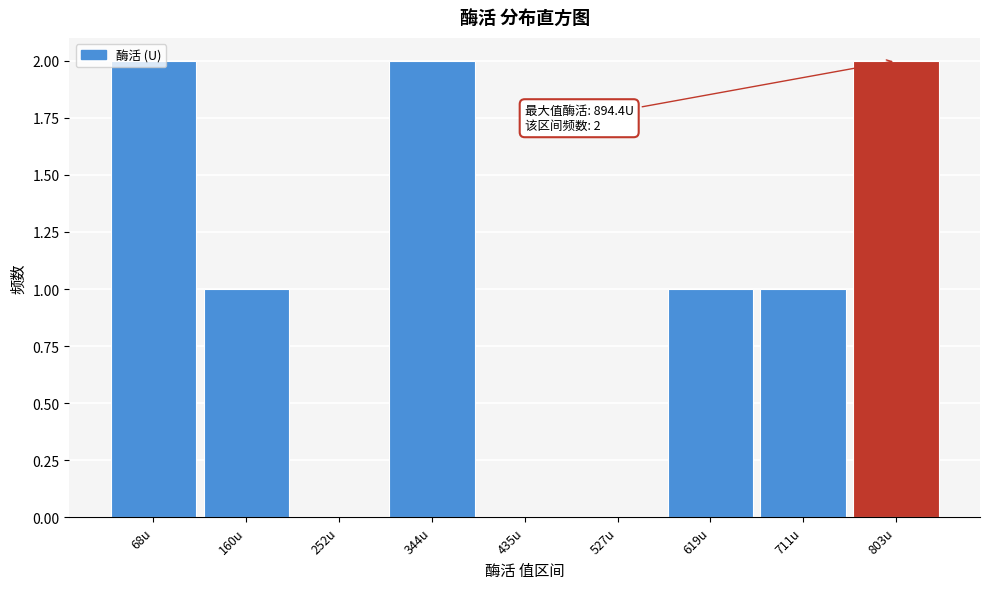

Between 160u and 68u, which is larger?

68u